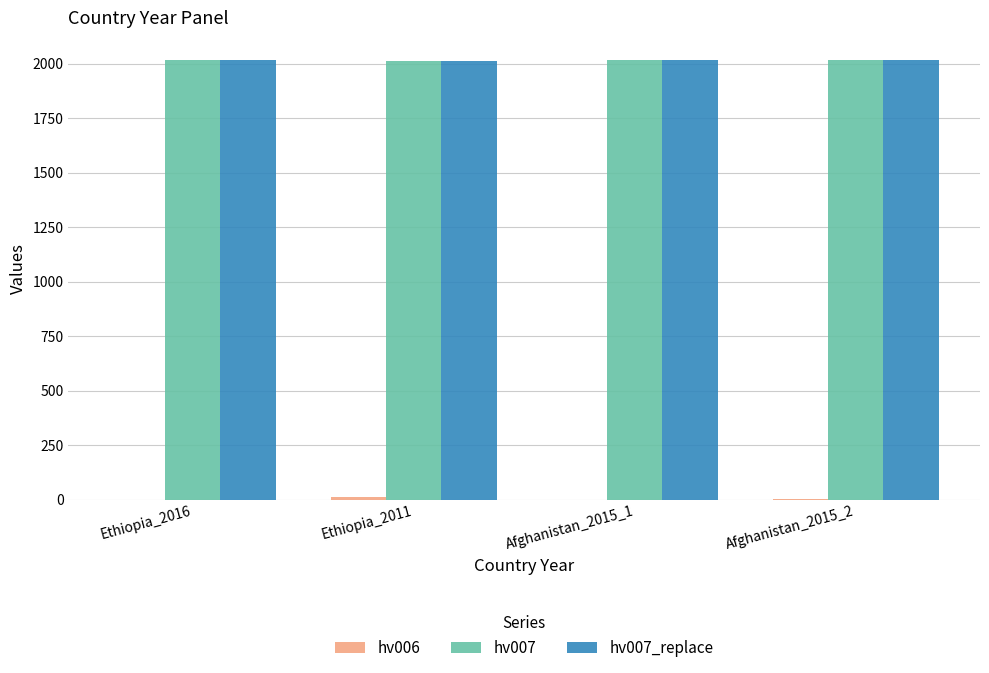

The value of hv007_replace at Afghanistan_2015_2 is 3071. True or false?

False